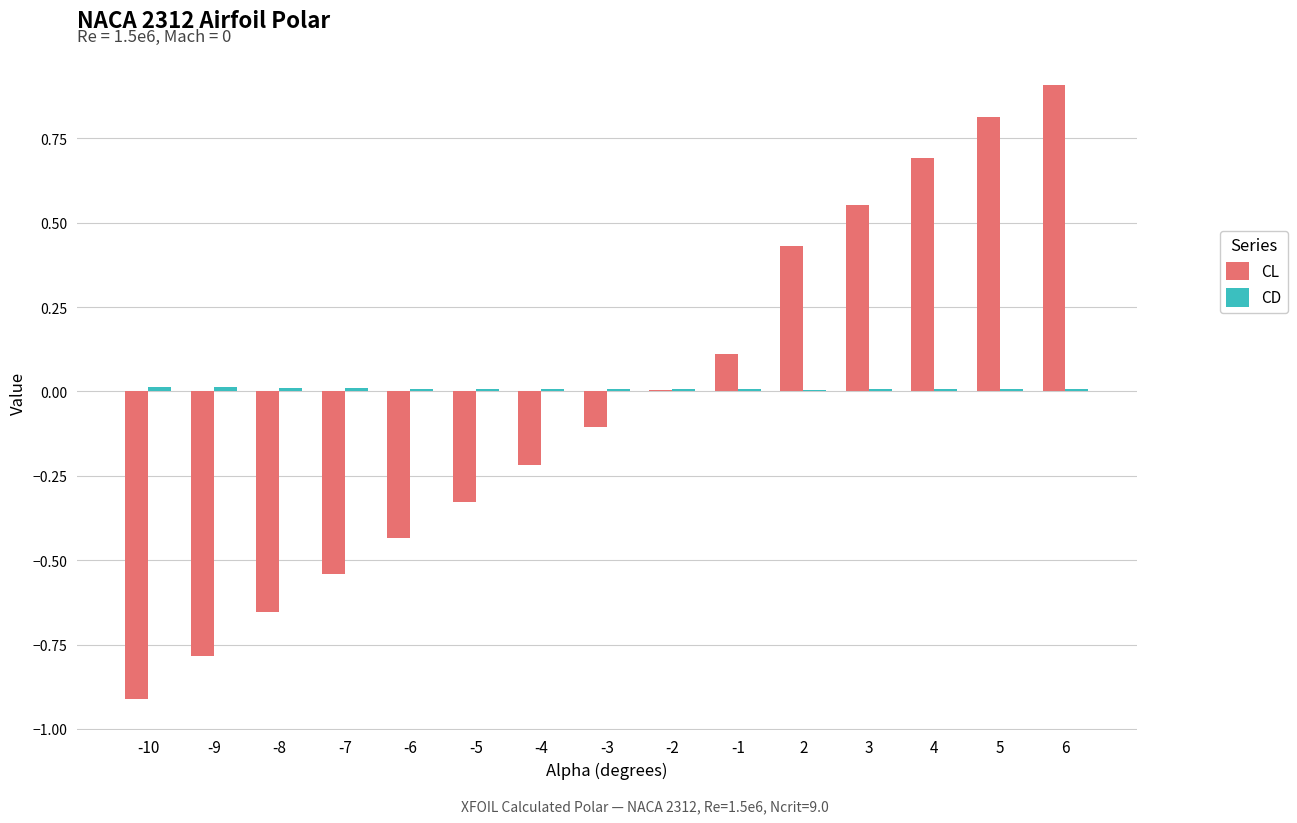

What is the maximum value shown in the chart?

0.9